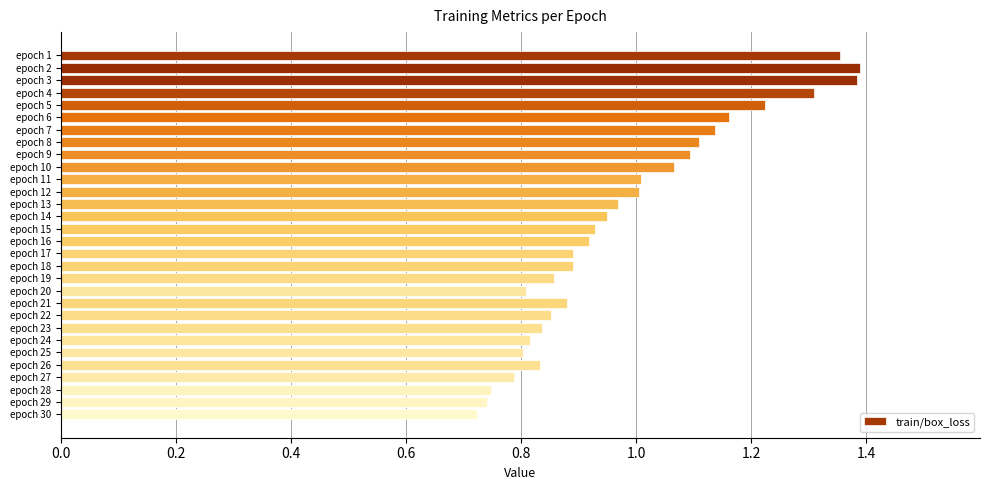

What is the difference between the values at epoch 23 and epoch 7?

0.3